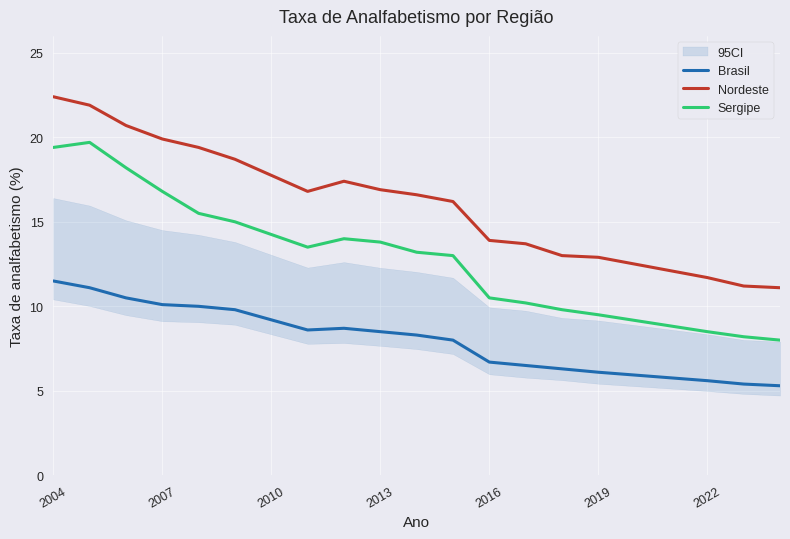

True or false: Brasil and Nordeste cross at least once.

False